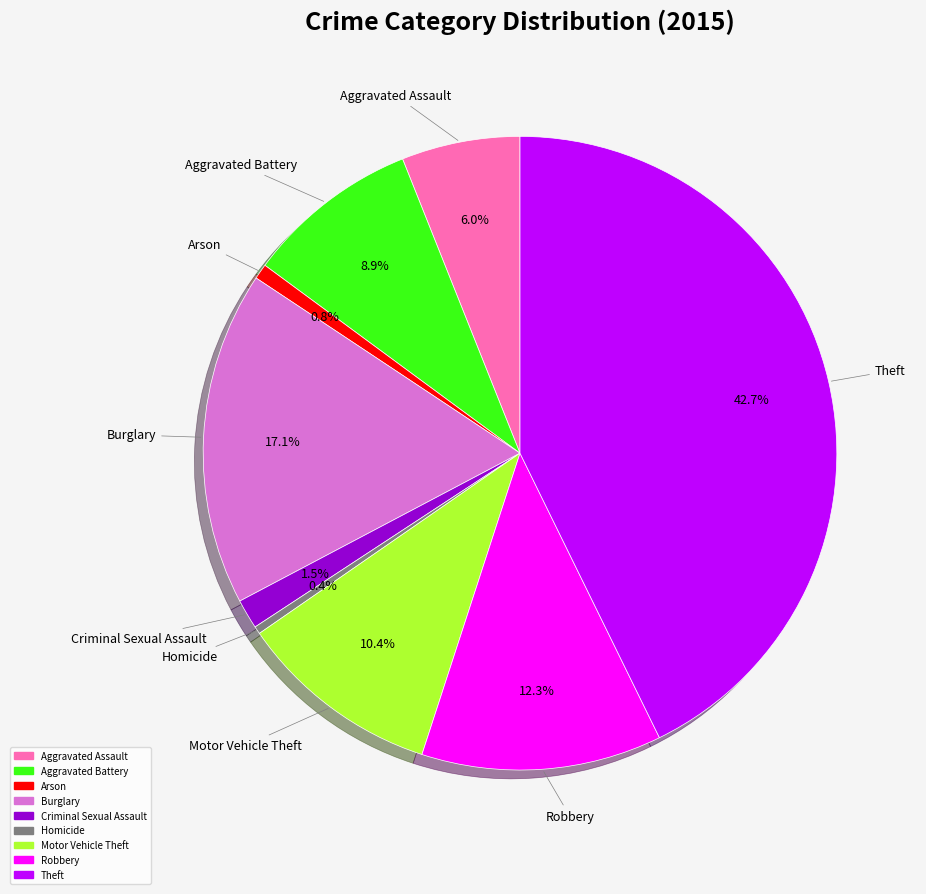

How many slices are in this pie chart?

9